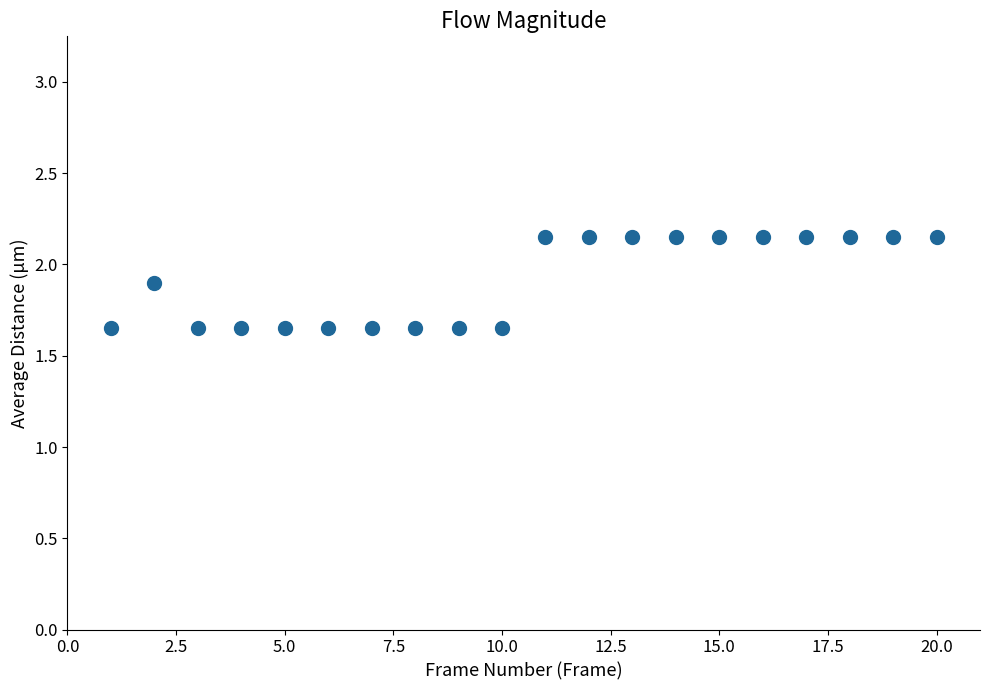

What is the range of X values (max minus min)?

19.0